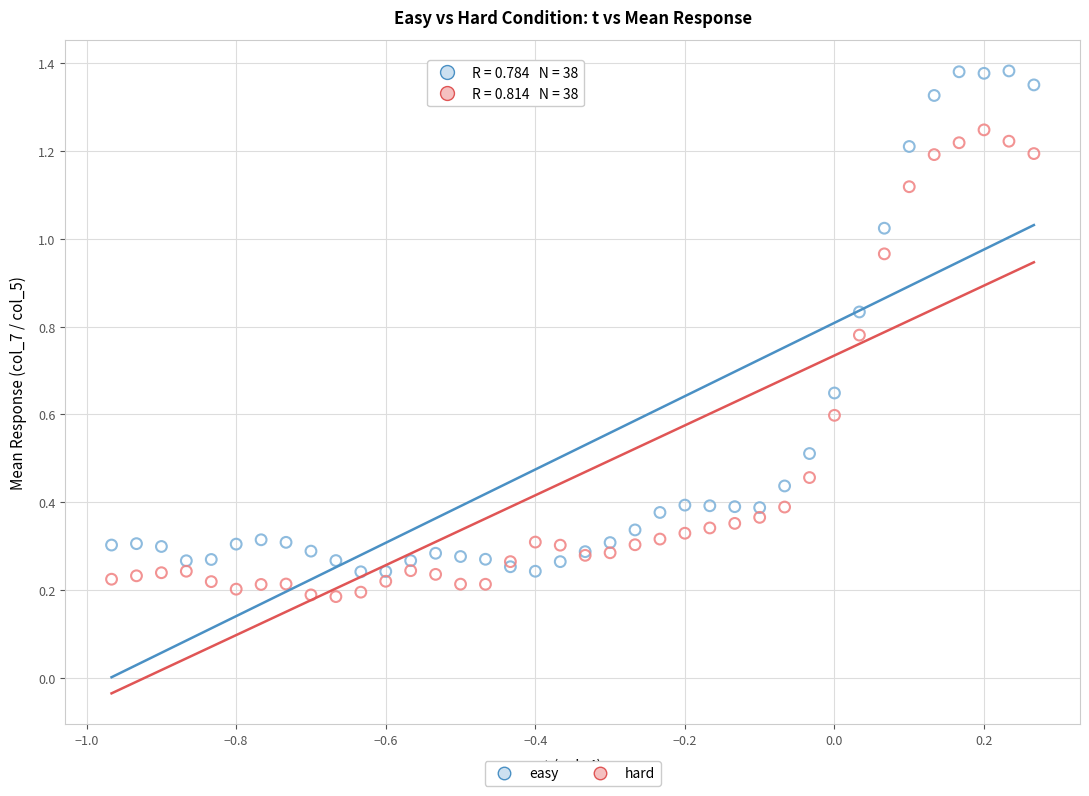

What are all the series names shown in the legend?

easy, hard